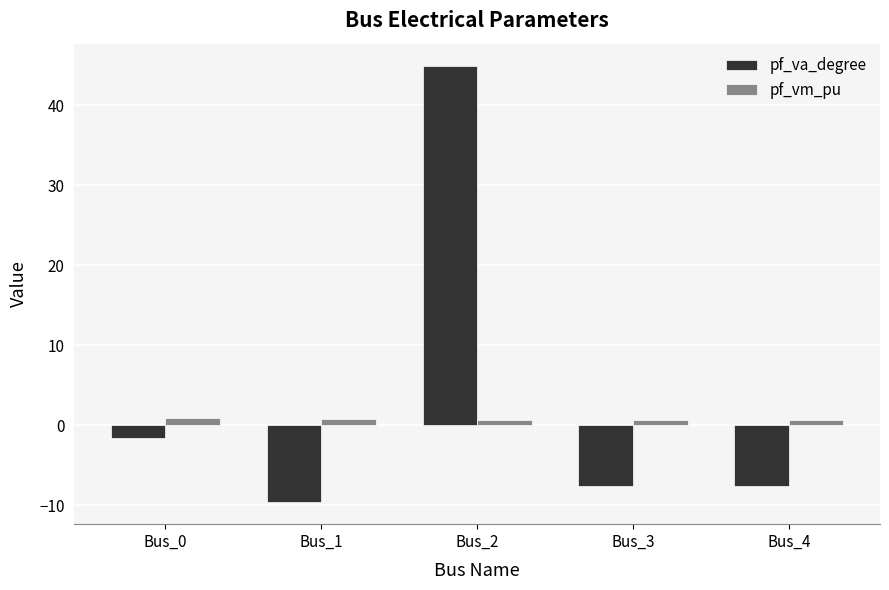

Rank the series by their average value, from highest to lowest.

pf_va_degree, pf_vm_pu